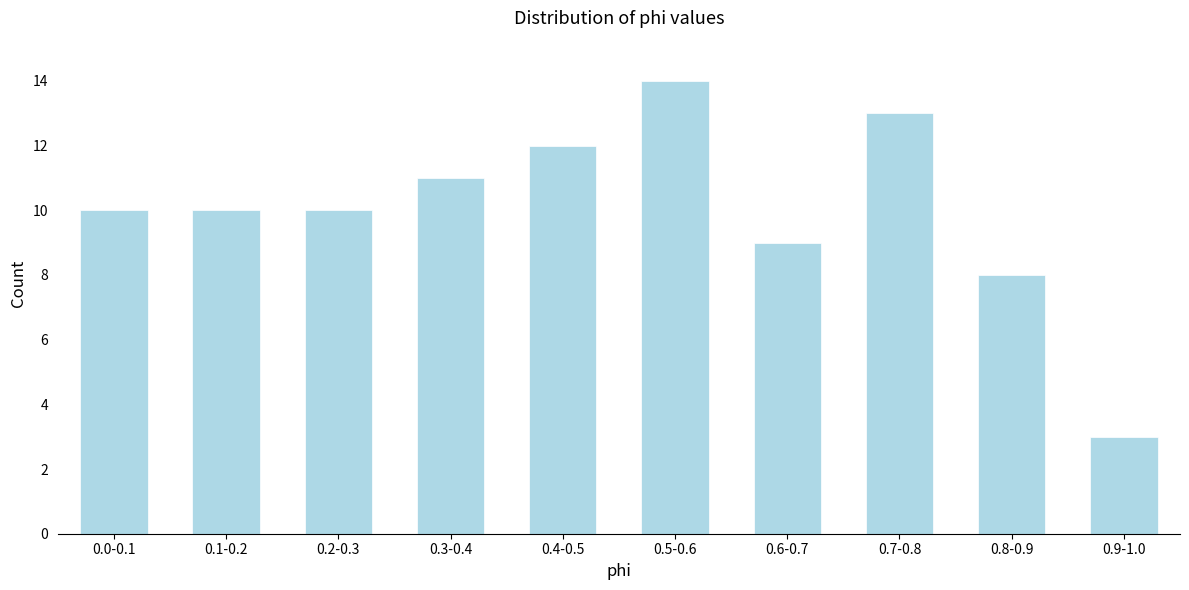

Reading left to right, list all the values displayed in this chart.

10	10	10	11	12	14	9	13	8	3